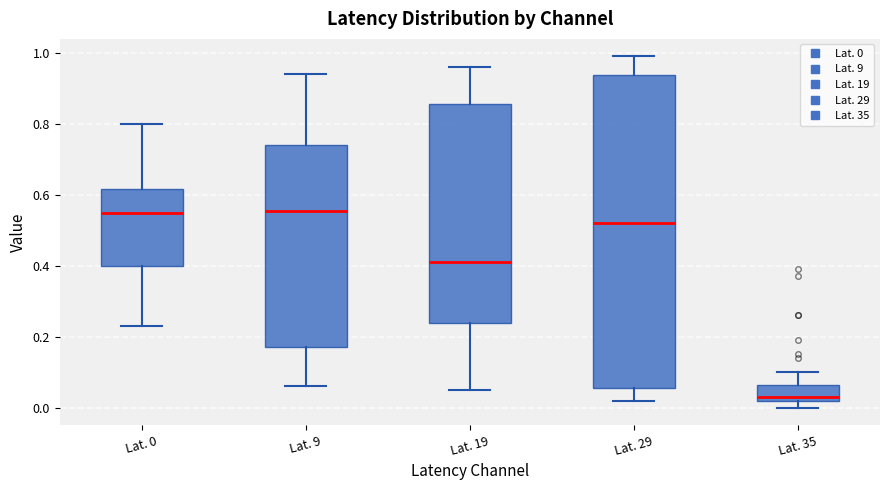

Reading left to right, read every box against the y-axis: the position of its median line, the range the box covers, and the ends of its whiskers. The values are not printed on the chart, so give them approximately, as read against the axis.

Lat. 0: median 0.56, box 0.40 to 0.62, whiskers 0.24 to 0.80
Lat. 9: median 0.56, box 0.18 to 0.74, whiskers 0.06 to 0.94
Lat. 19: median 0.42, box 0.24 to 0.86, whiskers 0.06 to 0.96
Lat. 29: median 0.52, box 0.06 to 0.94, whiskers 0.02 to 1.00
Lat. 35: median 0.04, box 0.02 to 0.06, whiskers 0.00 to 0.10